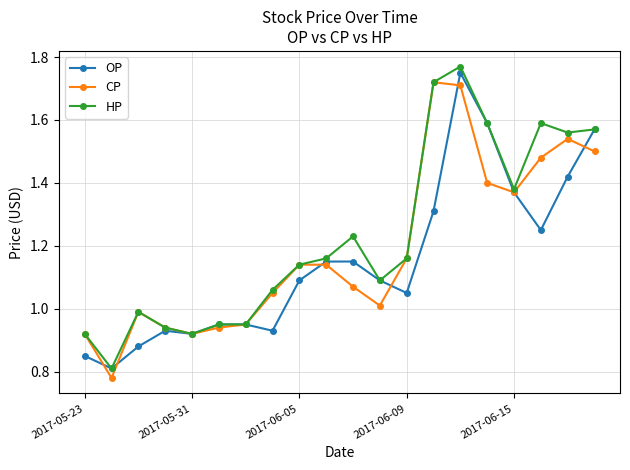

List the series in order of their overall mean, lowest first.

OP, CP, HP